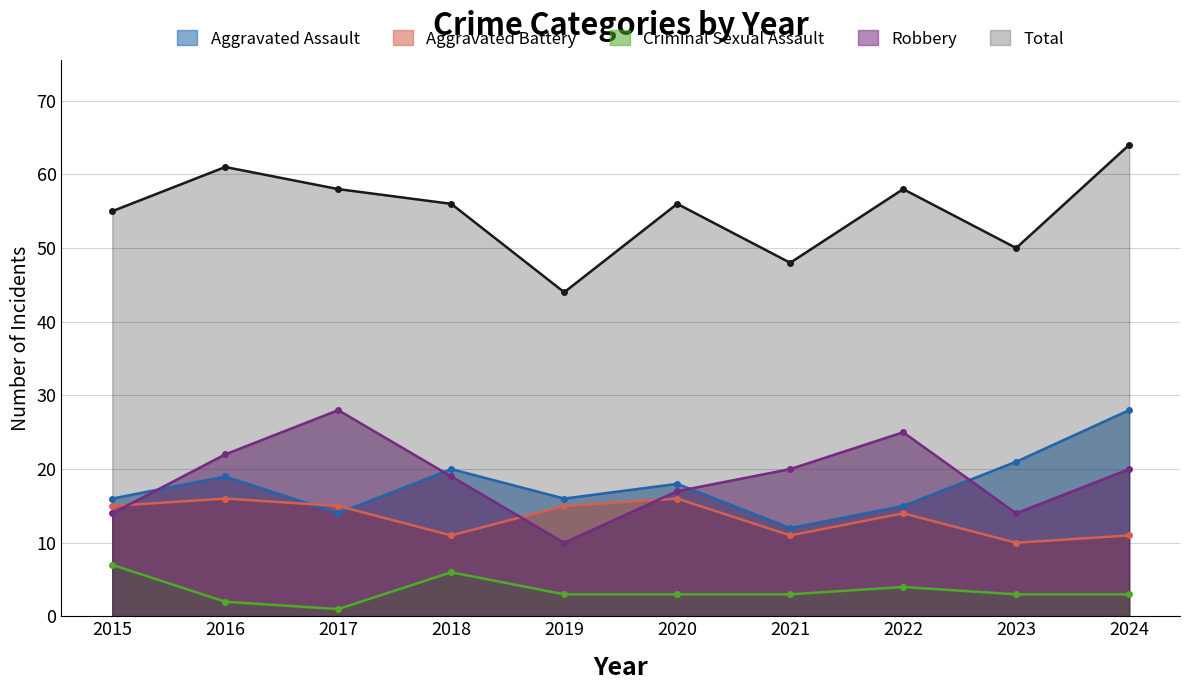

At which category is the sum across all series the highest?

2024